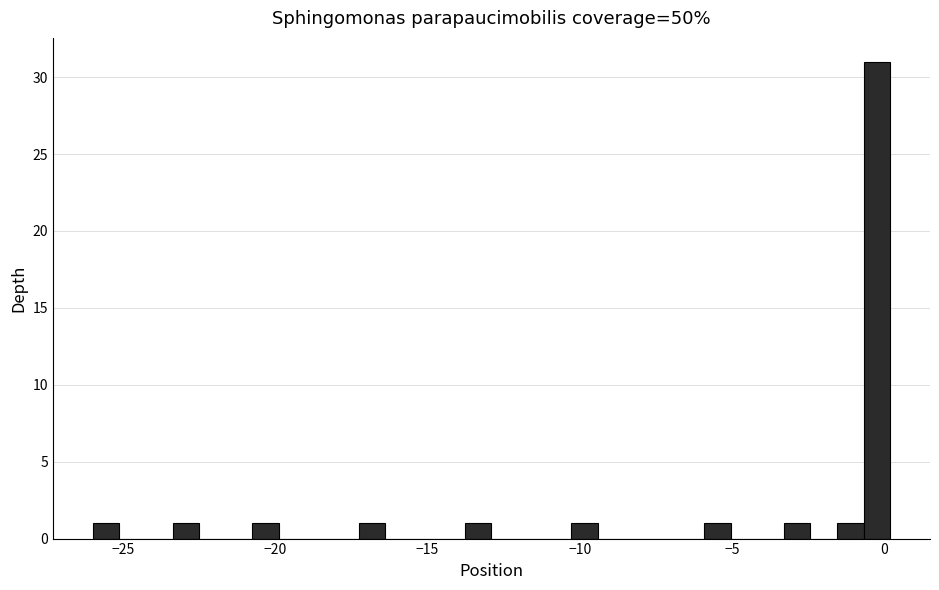

Around what value on the x-axis is the tallest bar? Give the approximate position of its centre, as read against the axis.

0.0